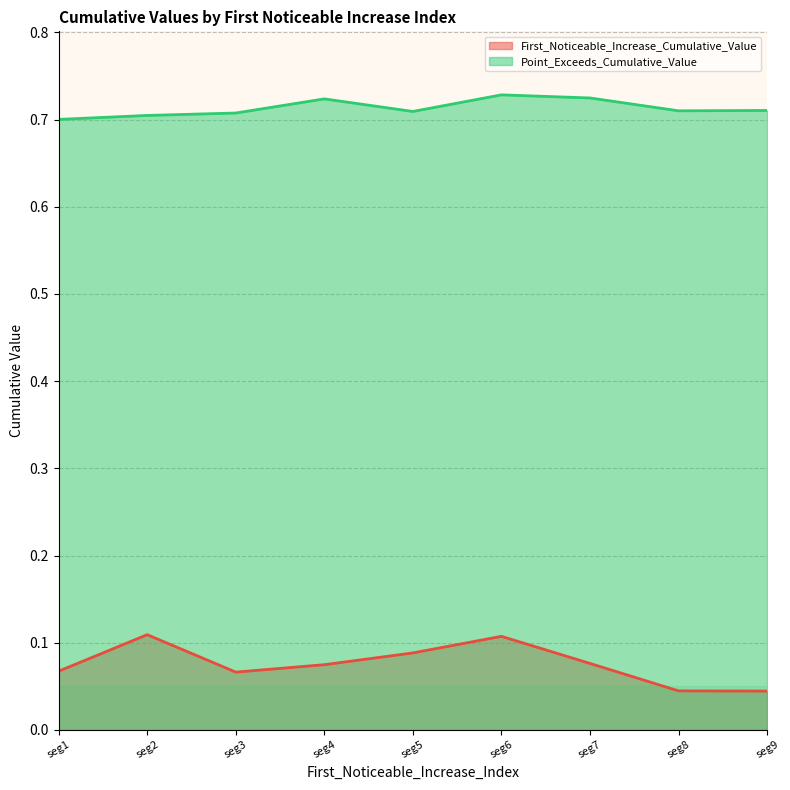

Rank the series by their maximum value, from highest to lowest.

Point_Exceeds_Cumulative_Value, First_Noticeable_Increase_Cumulative_Value